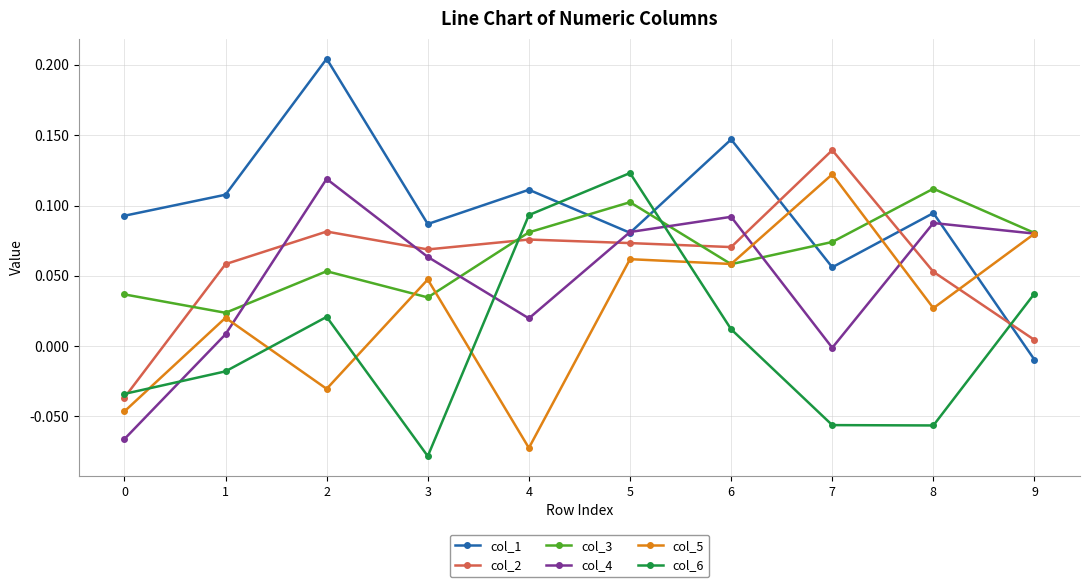

How many times do col_2 and col_1 cross each other?

3